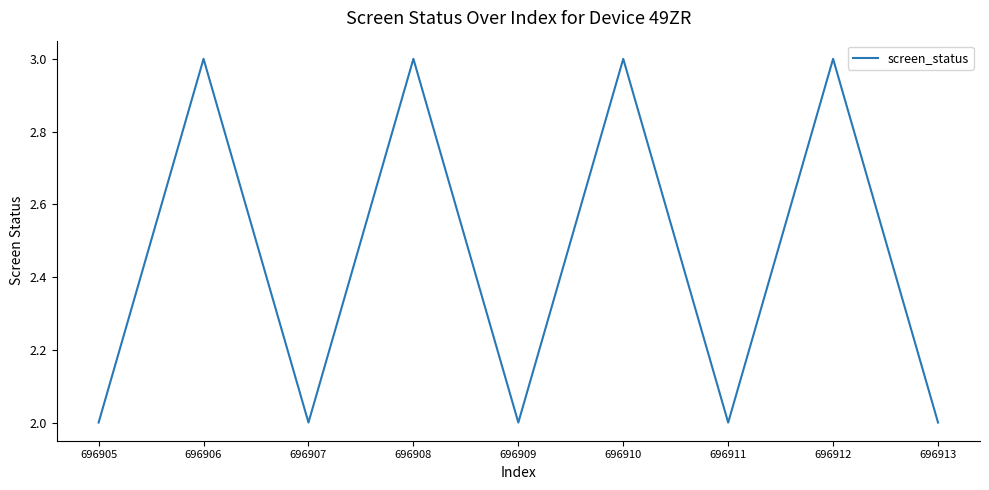

At which category does the data reach its first local valley?

696907